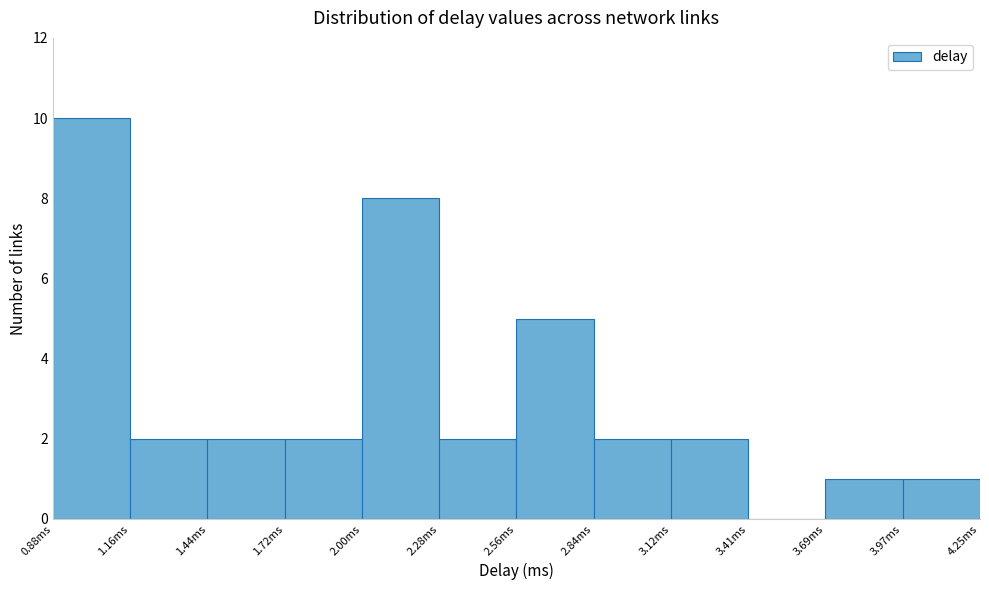

Reading left to right, list every bar in this chart as the range it spans on the x-axis followed by its height. Neither the bar edges nor the heights are printed on the chart, so give them approximately, as read against the axes.

0.90 to 1.15: 10
1.15 to 1.45: 2
1.45 to 1.70: 2
1.70 to 2.00: 2
2.00 to 2.30: 8
2.30 to 2.55: 2
2.55 to 2.85: 5
2.85 to 3.10: 2
3.10 to 3.40: 2
3.40 to 3.70: 0
3.70 to 3.95: 1
3.95 to 4.25: 1